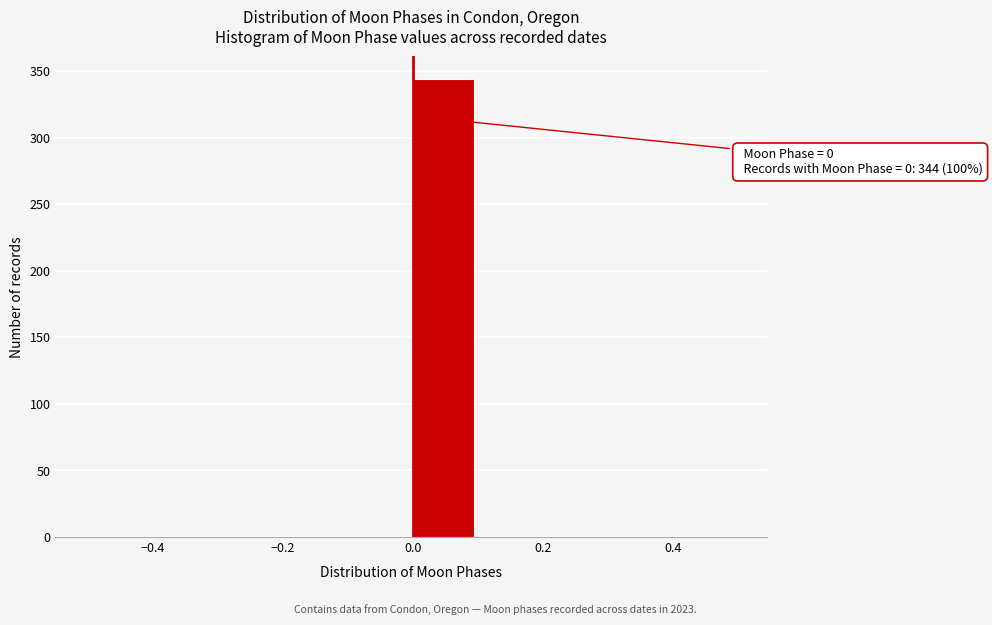

Which range on the x-axis has the tallest bar?

0.0 to 0.1